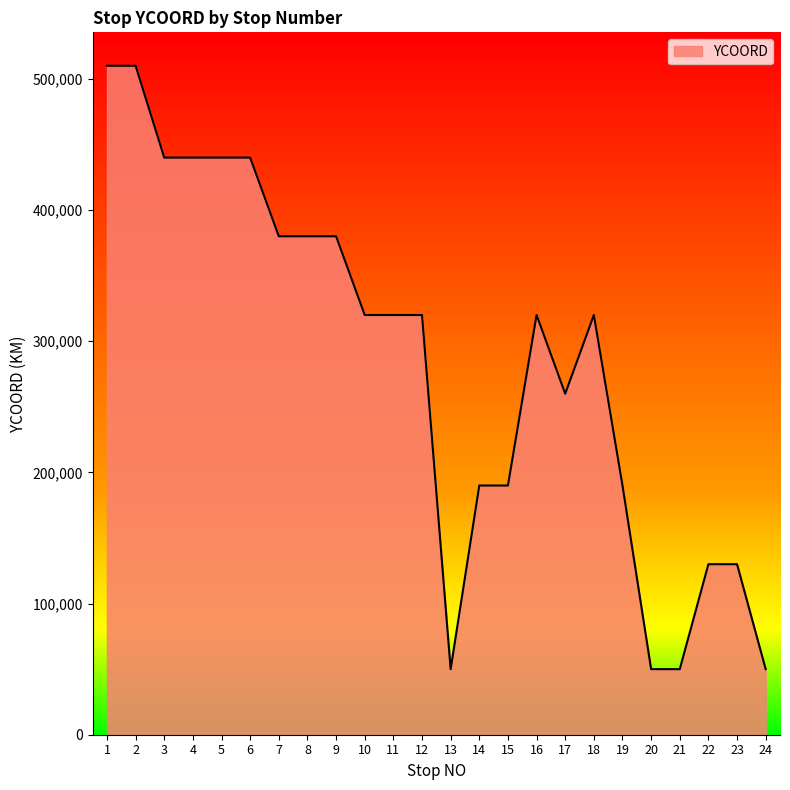

Reading right to left, list all the values displayed in this chart.

50000	130000	130000	50000	50000	190000	320000	260000	320000	190000	190000	50000	320000	320000	320000	380000	380000	380000	440000	440000	440000	440000	510000	510000